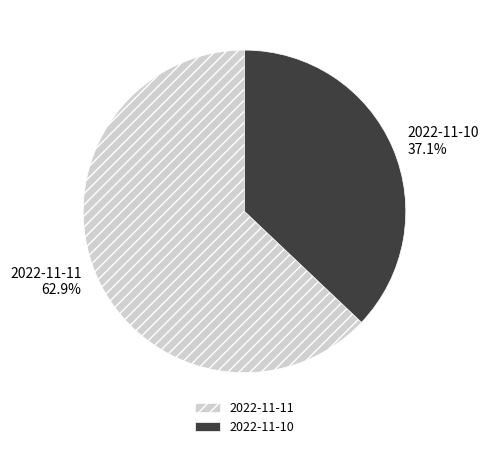

What percentage do 2022-11-11 and 2022-11-10 together represent?

100.0%